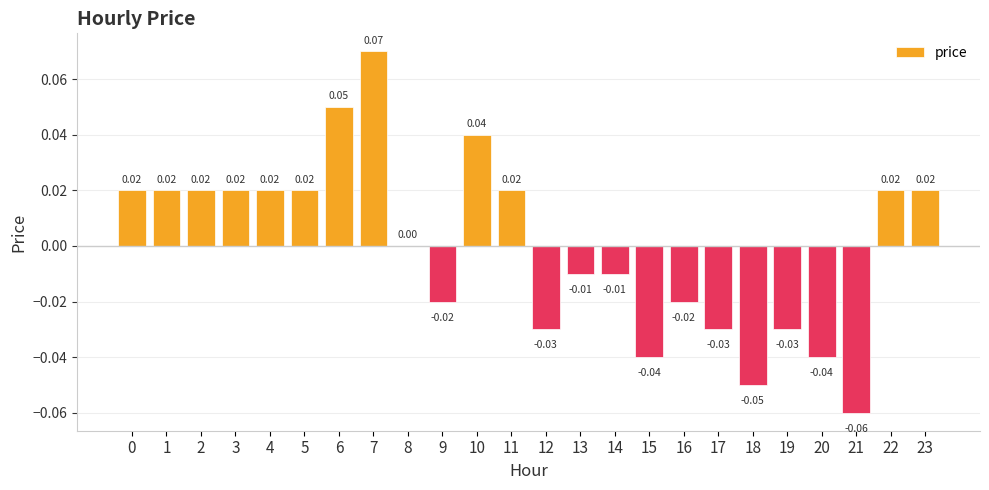

Between 16 and 5, which is larger?

5